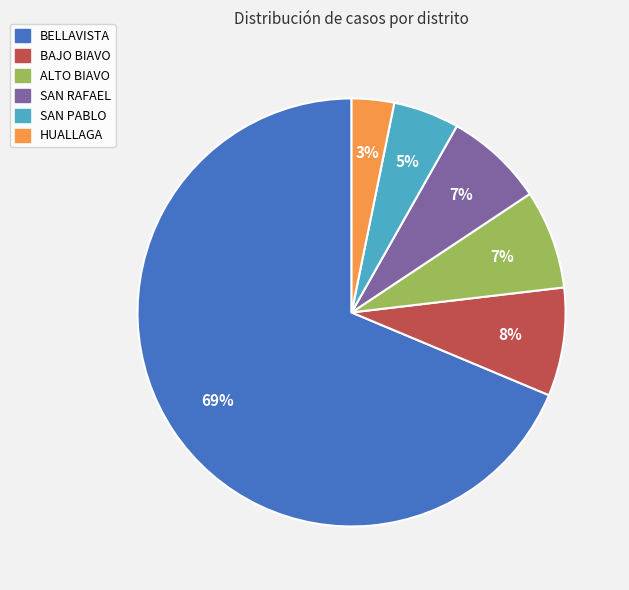

The ALTO BIAVO slice represents 7% of the pie. True or false?

True